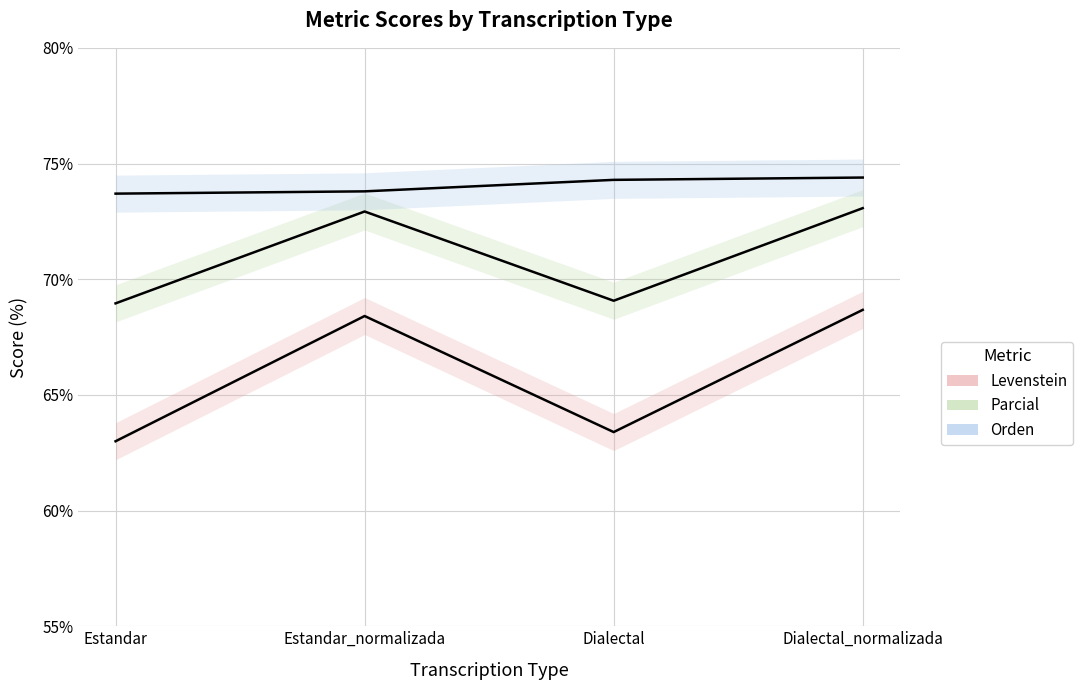

At which label does Levenstein first exceed 68?

Estandar_normalizada